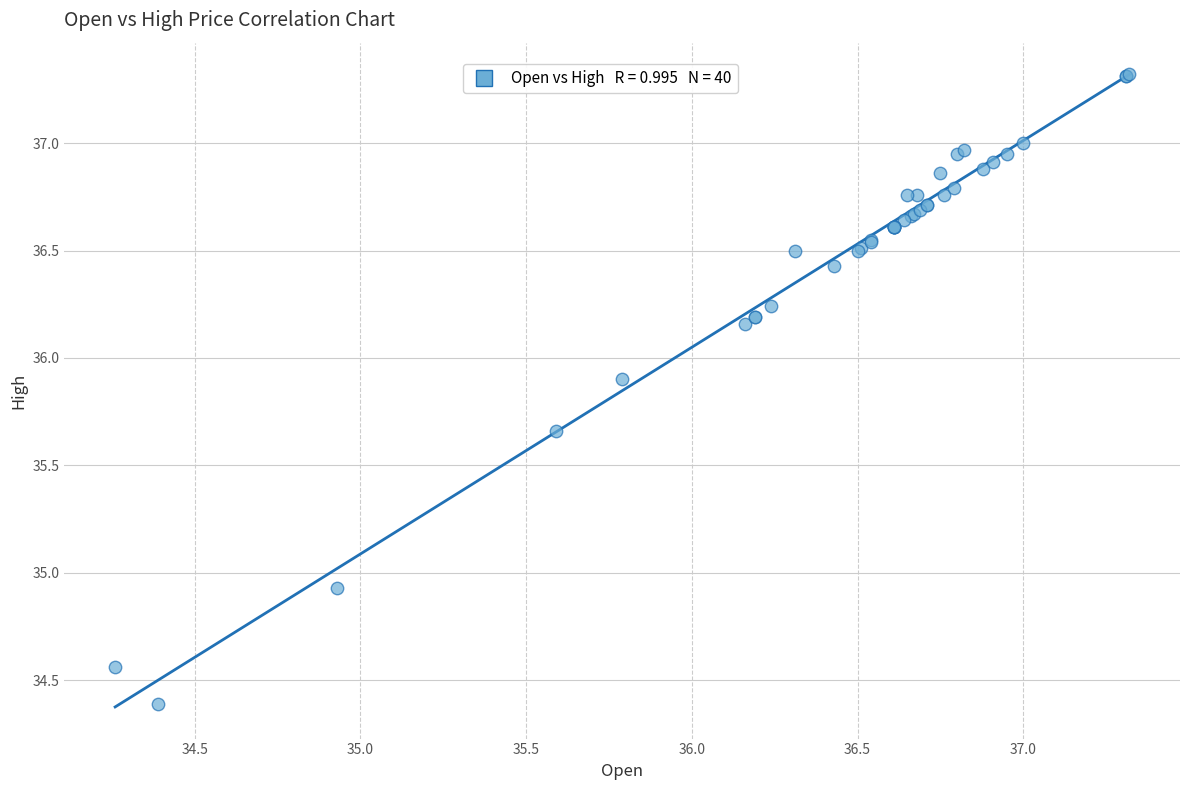

What Y value in the scatter plot is closest to 35?

34.9